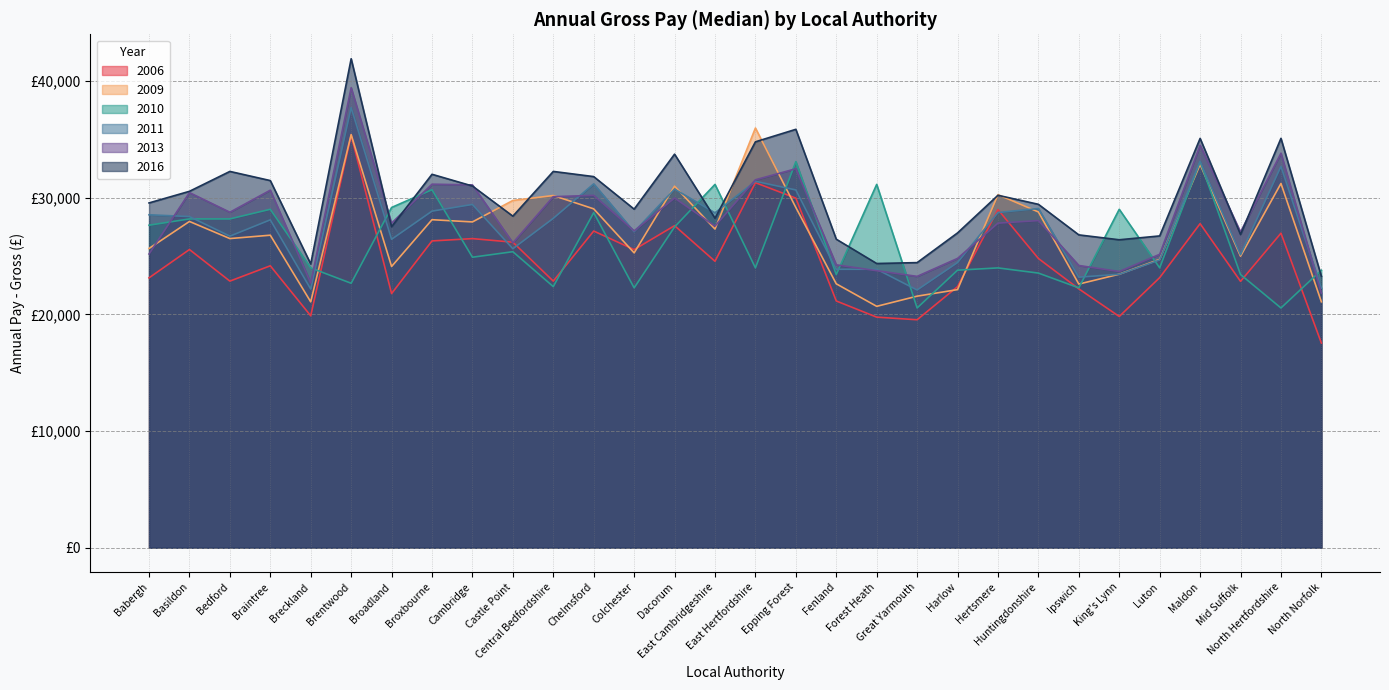

What is the difference between the highest and lowest values at Mid Suffolk?

4235